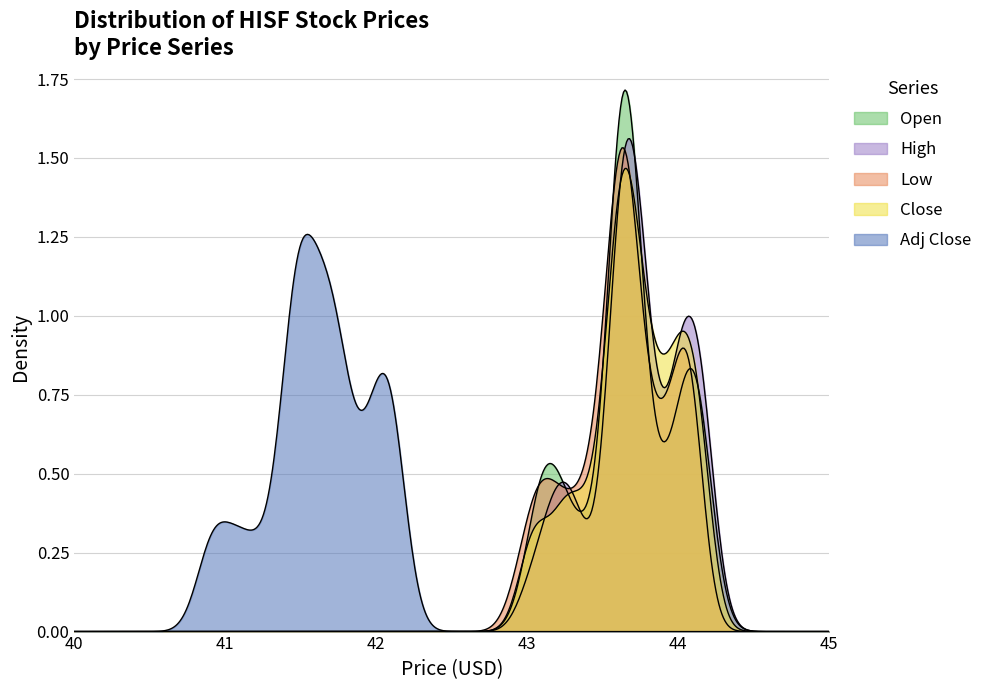

How many values in the Adj Close series exceed 41?

37